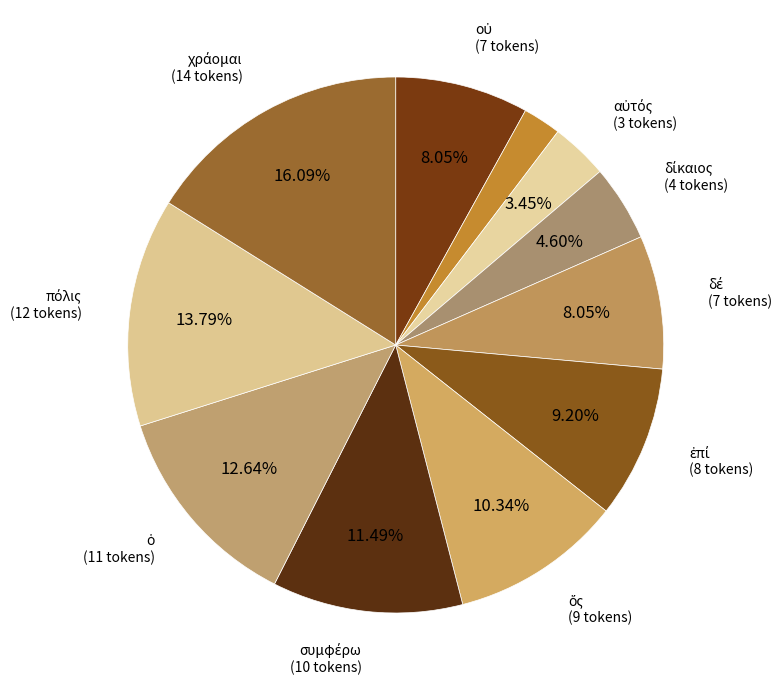

Count the number of slices in the pie.

11